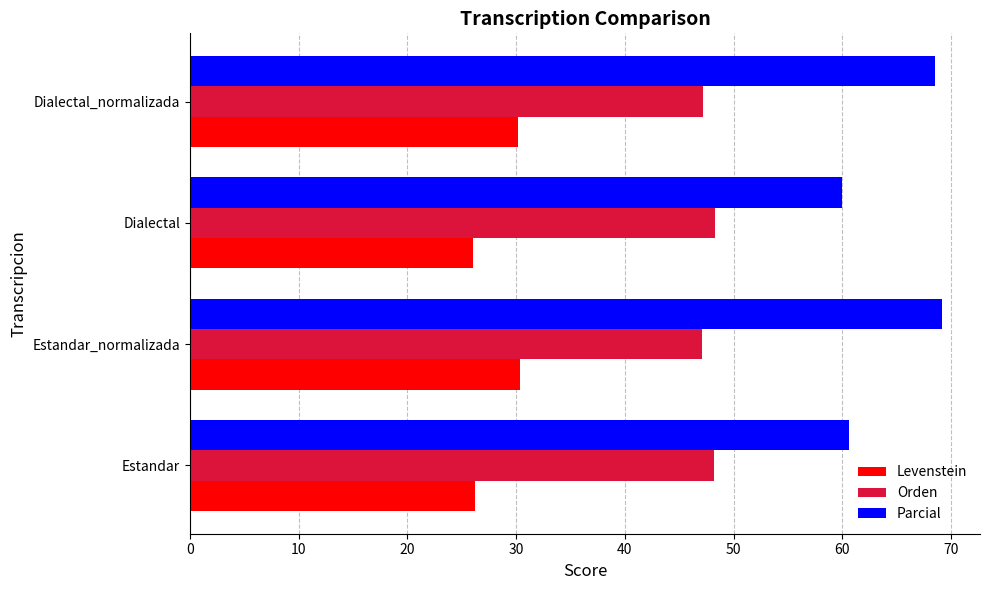

Count the number of data series in this chart.

3